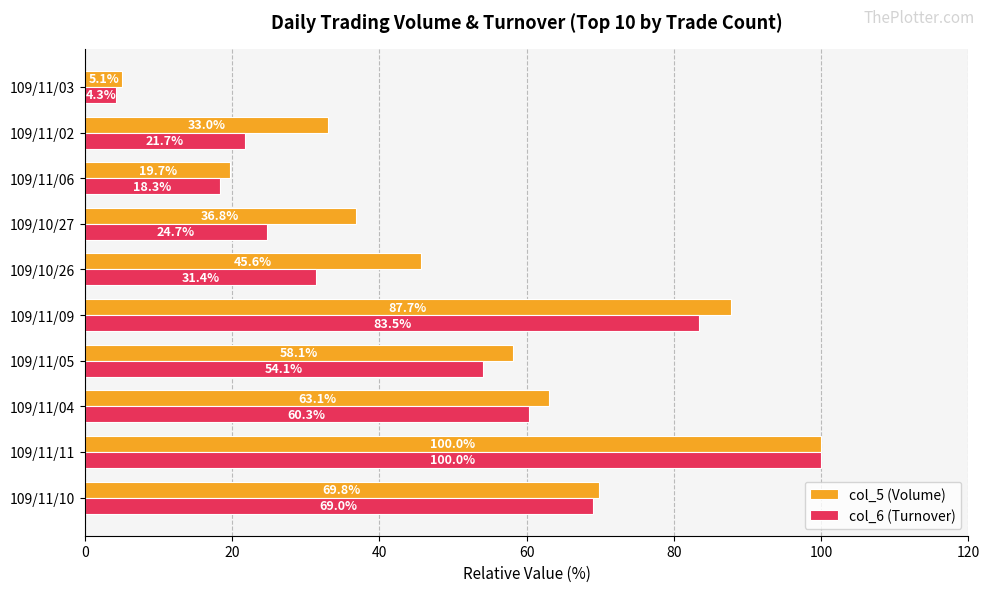

True or false: col_5 (Volume) has a value of 58.1 at 109/11/05.

True